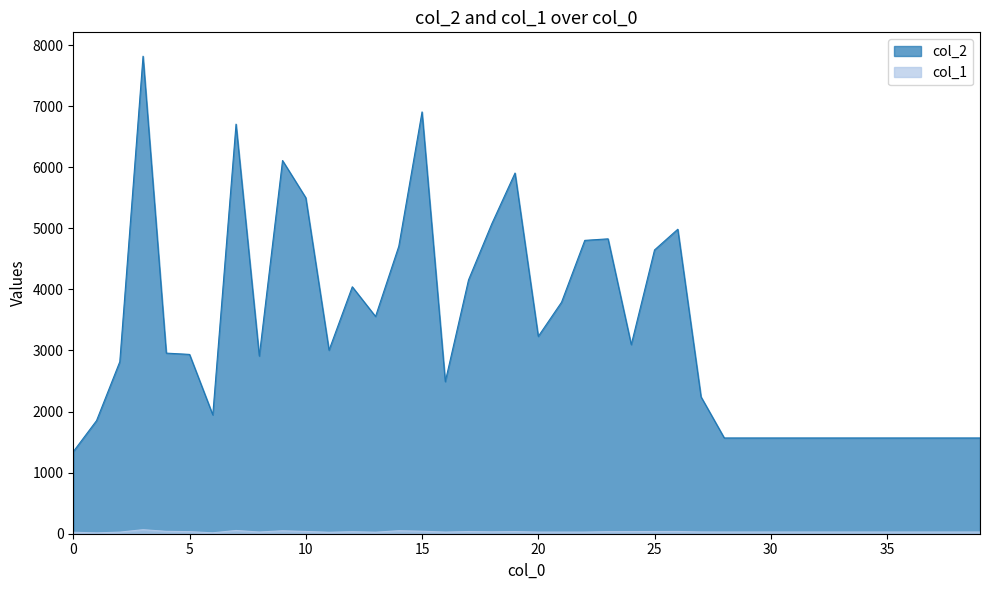

What is the total value across all series at 33?

1596